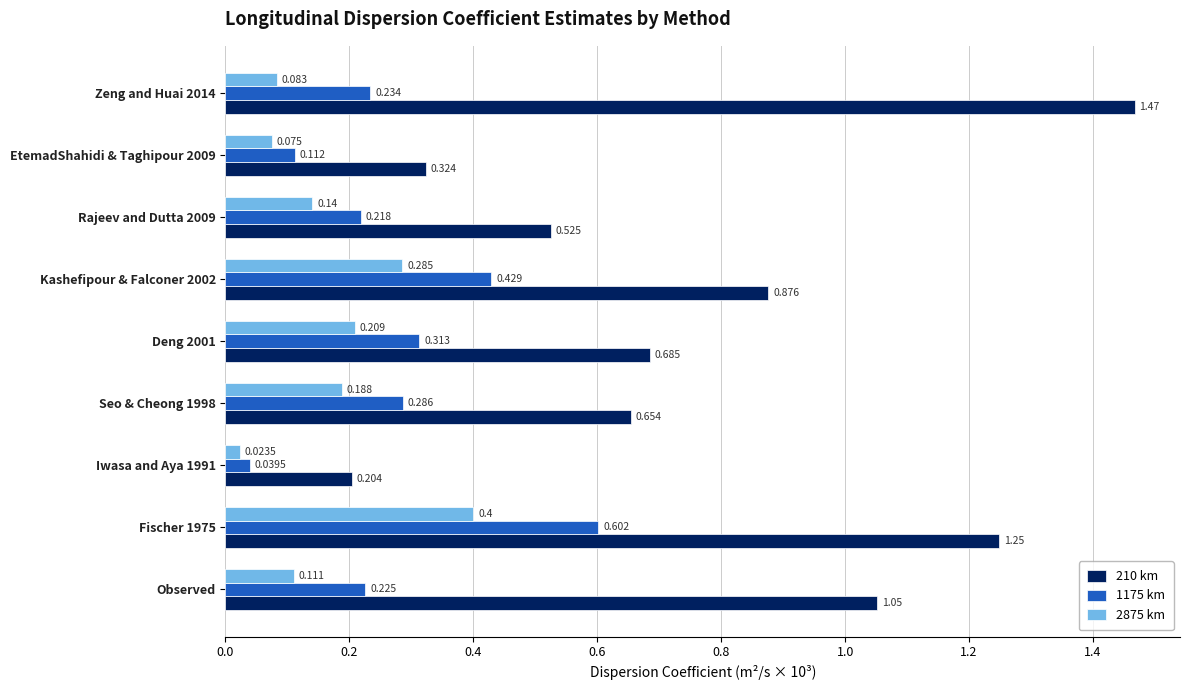

Which series has the largest total across all categories?

210 km